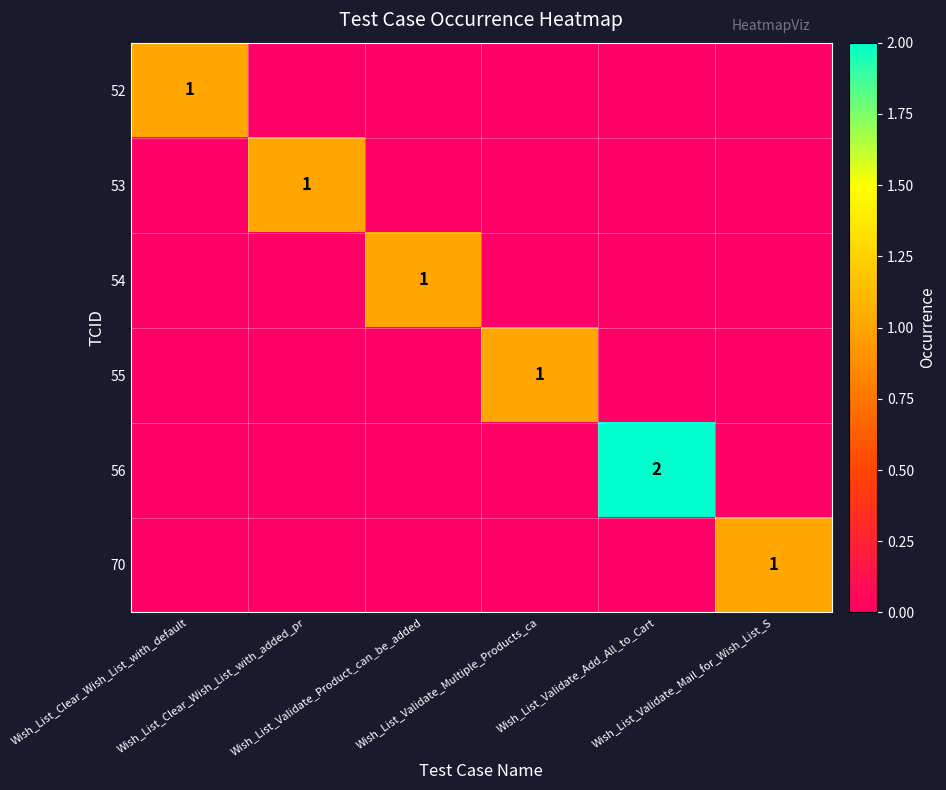

How many positive values does the 56 series have?

1